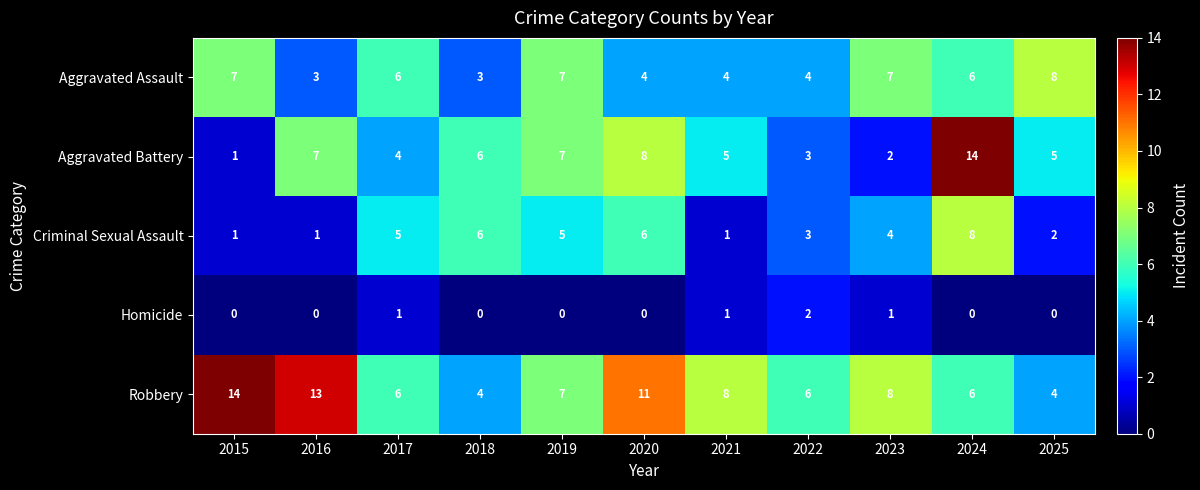

At which label does Robbery first exceed 7?

2015